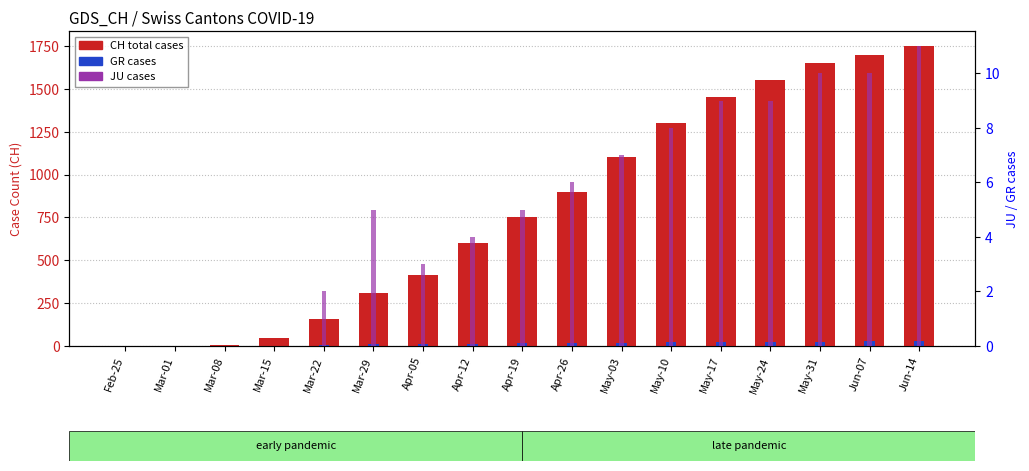

Which series has the largest range (max minus min)?

CH total cases